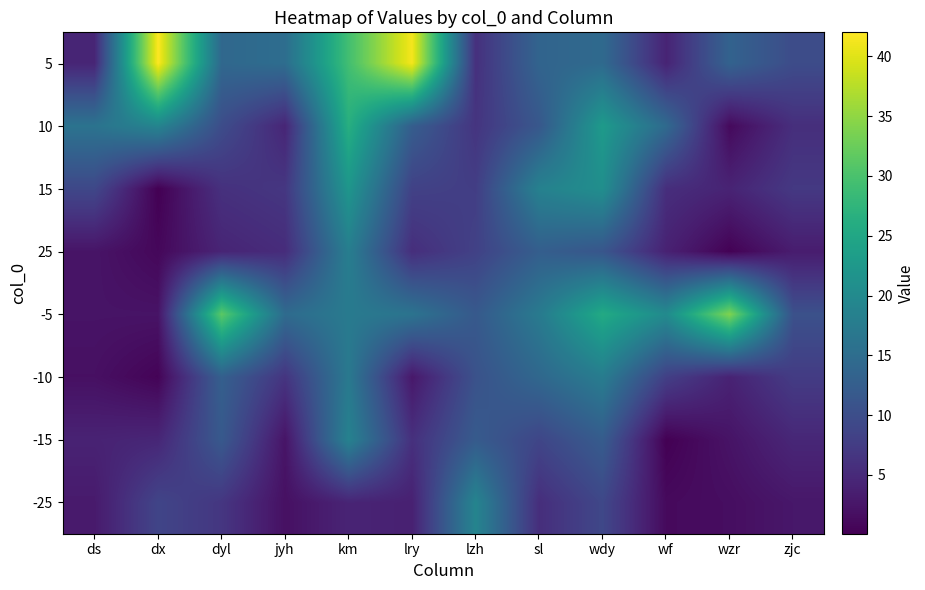

At how many categories does at least one series exceed 7?

12